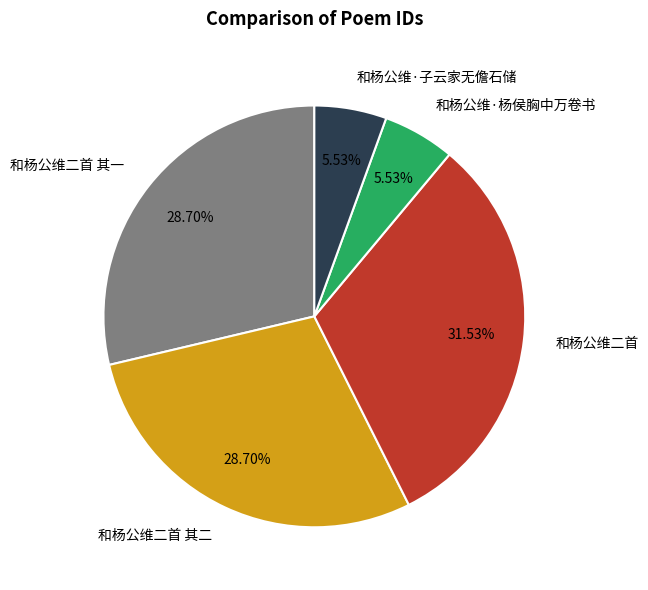

What is the largest slice in the pie chart?

和杨公维二首